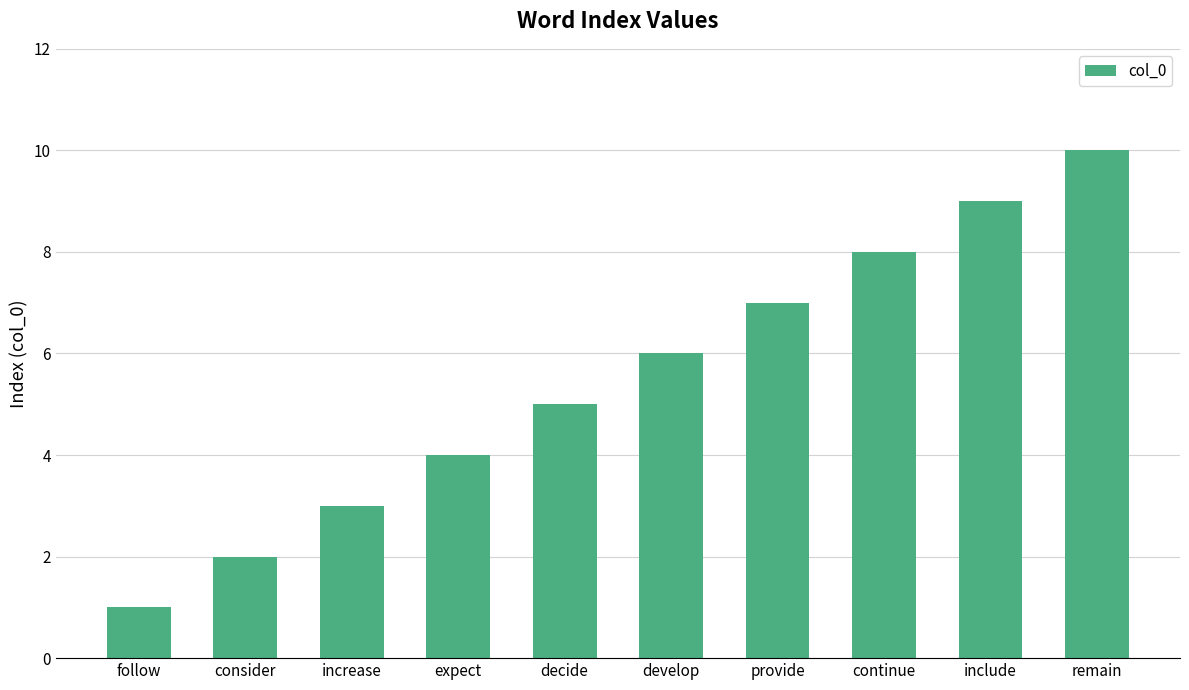

What is the difference between the maximum and second lowest values?

8